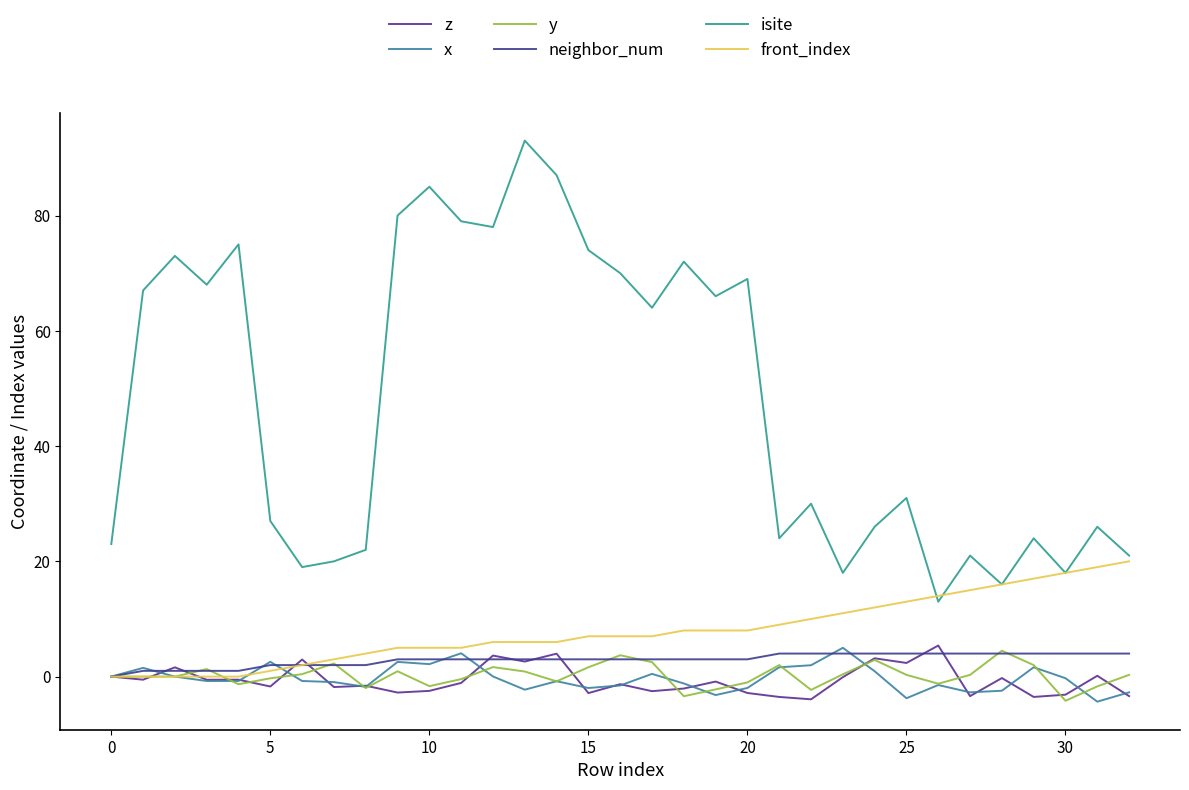

What is the label of the 23rd point from the right?

10